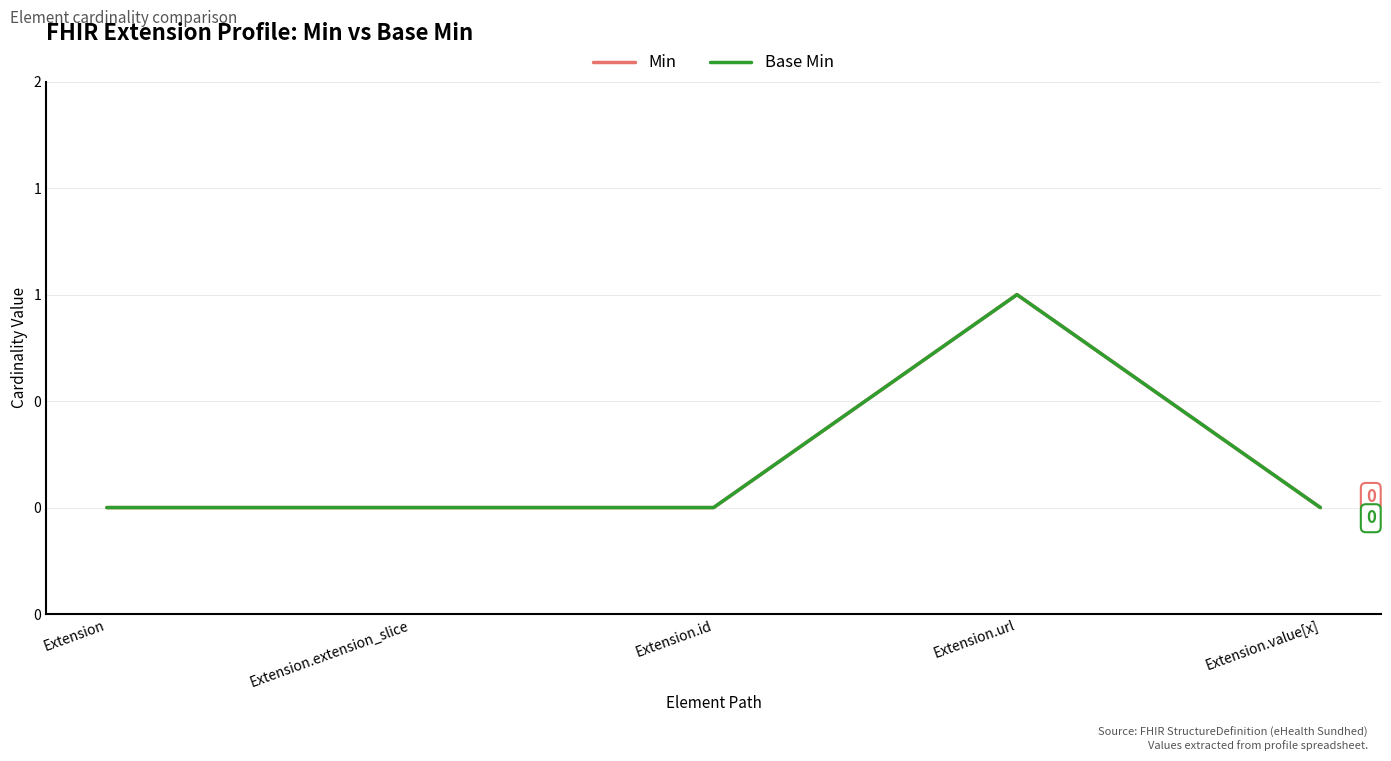

The Min series shows 0 at Extension.id. True or false?

True